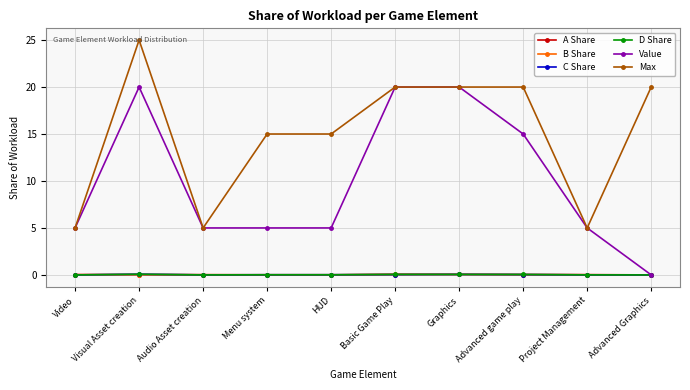

How many categories are shown in the chart?

10